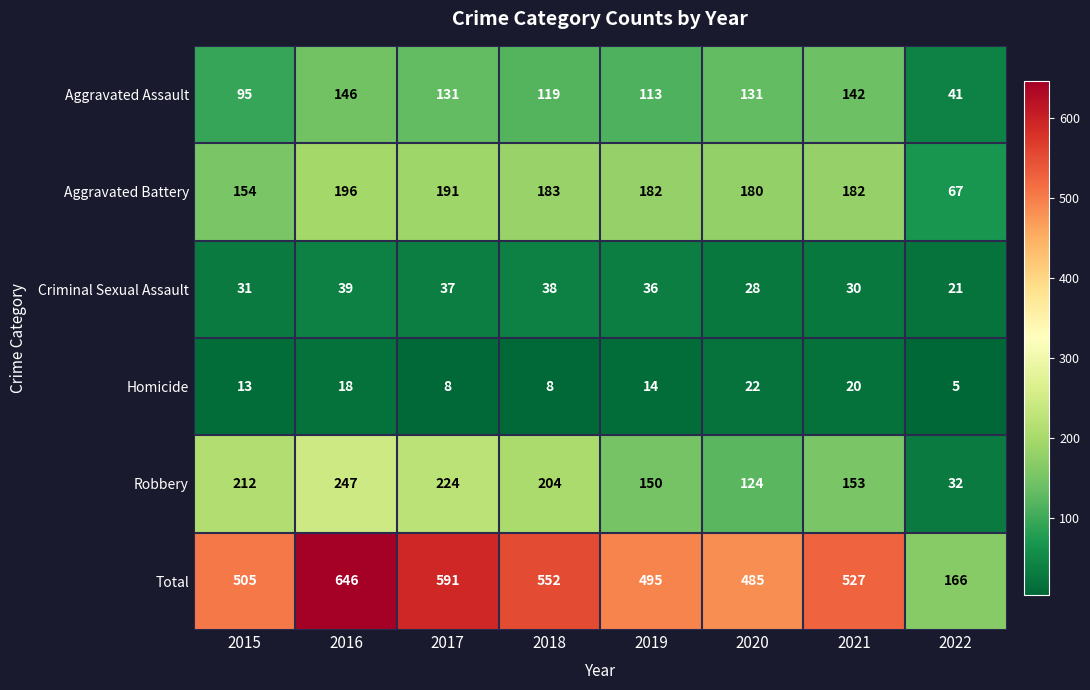

What is the approximate value of Total at 2018, to the nearest 5?

550